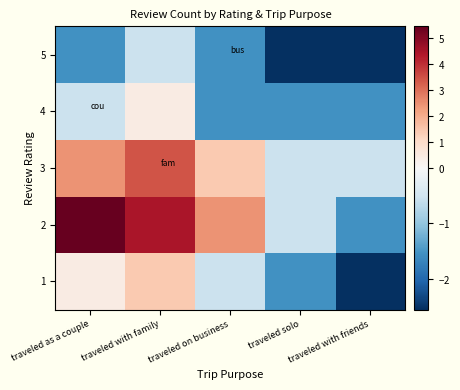

At which category is the sum across all series the highest?

traveled with family